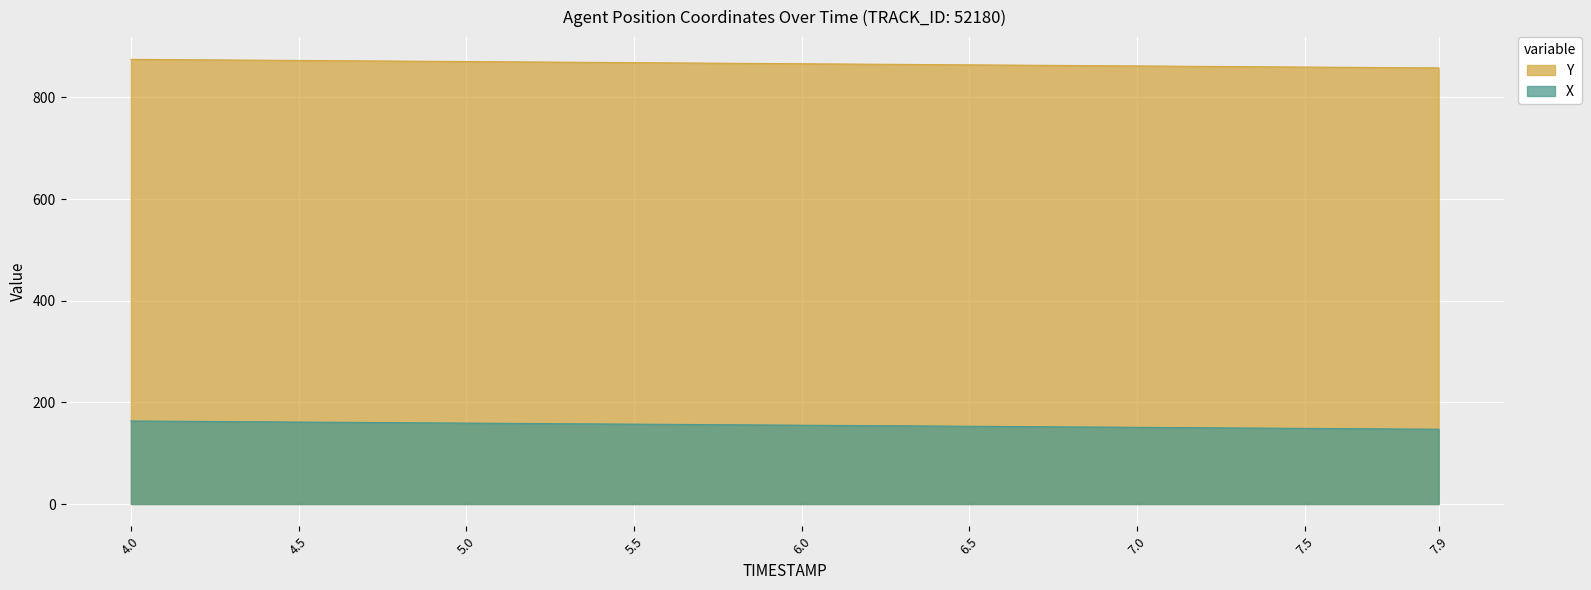

What is the lowest value of the Y series?

858.1